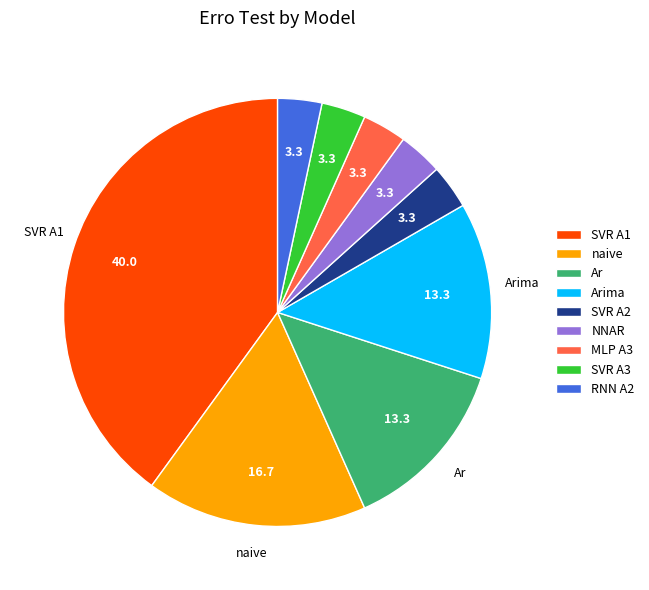

What is the largest slice in the pie chart?

SVR A1